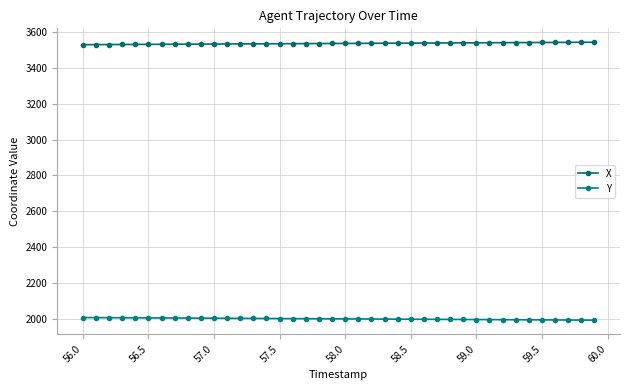

What is the highest value of the X series?

3543.7